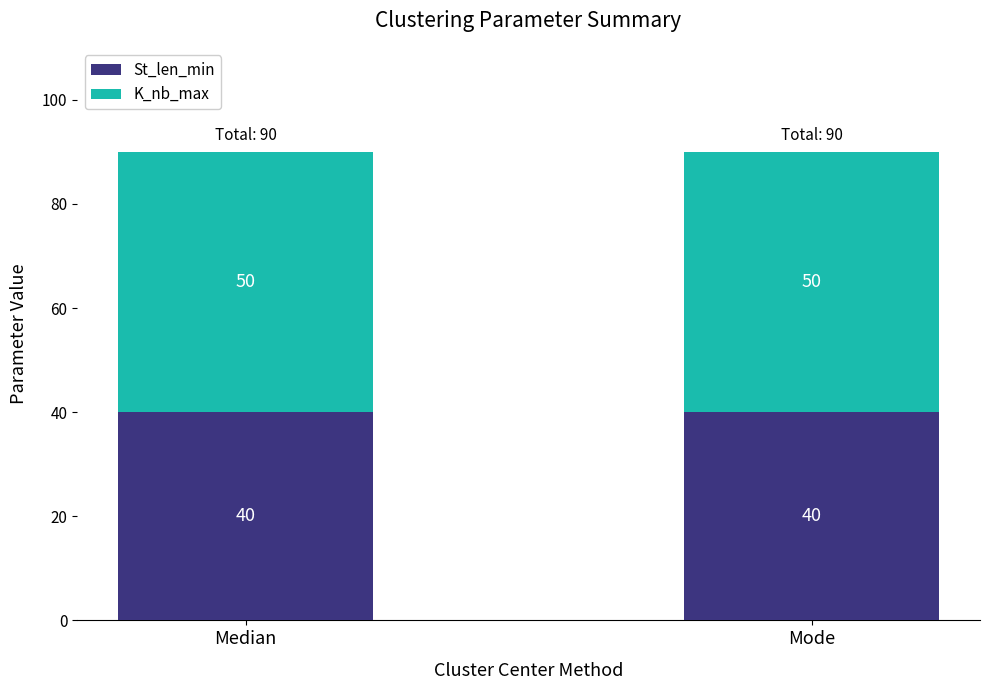

What are all the series names shown in the legend?

St_len_min, K_nb_max